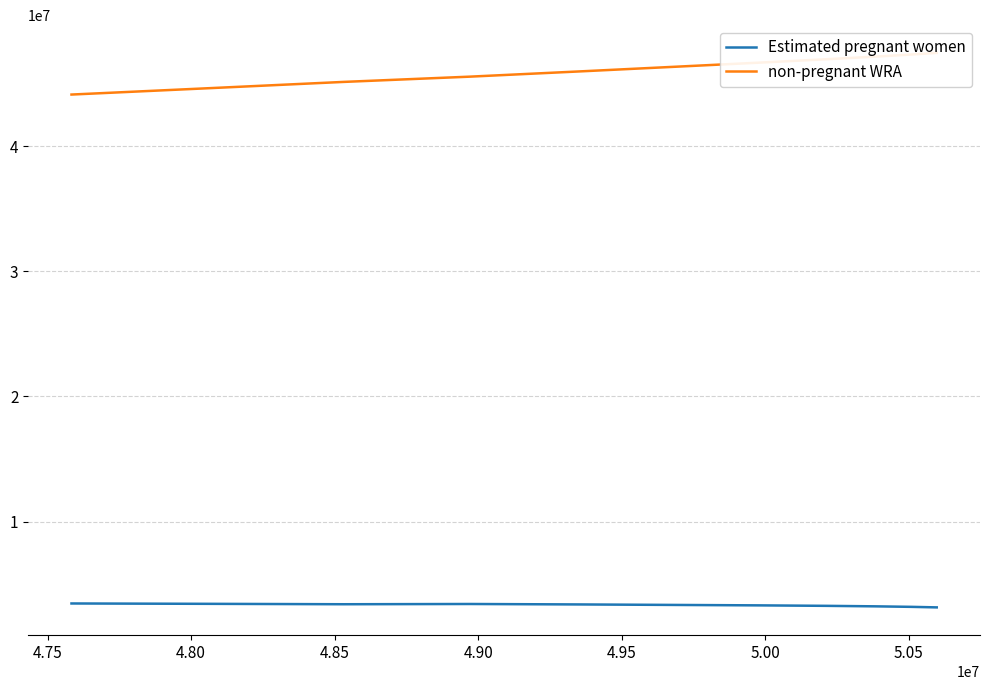

True or false: non-pregnant WRA and Estimated pregnant women intersect in this chart.

False